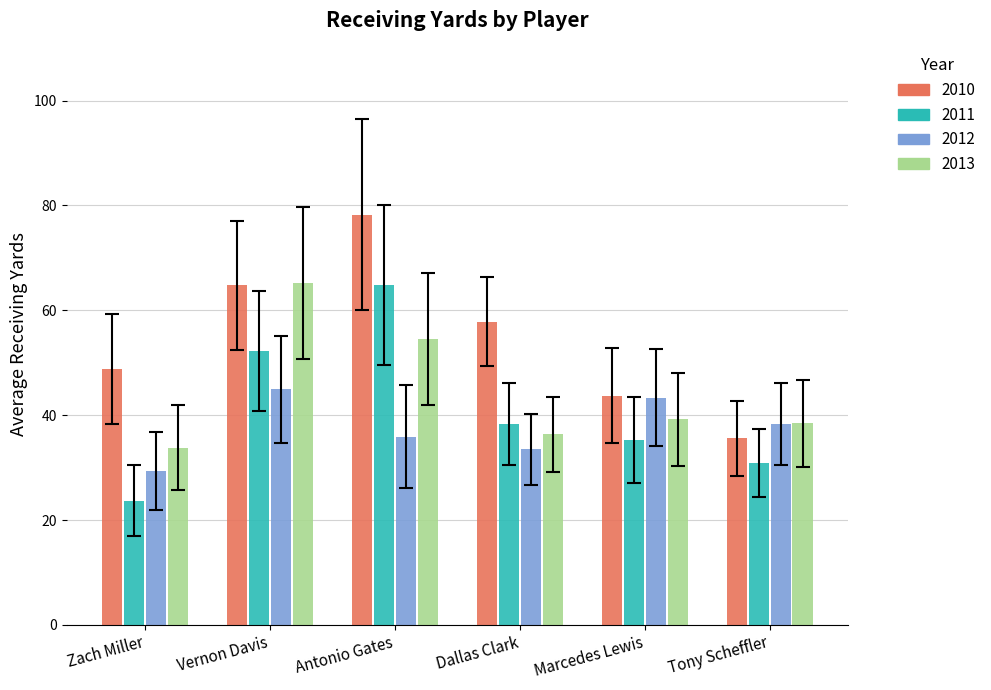

At which category is the sum across all series the highest?

Antonio Gates